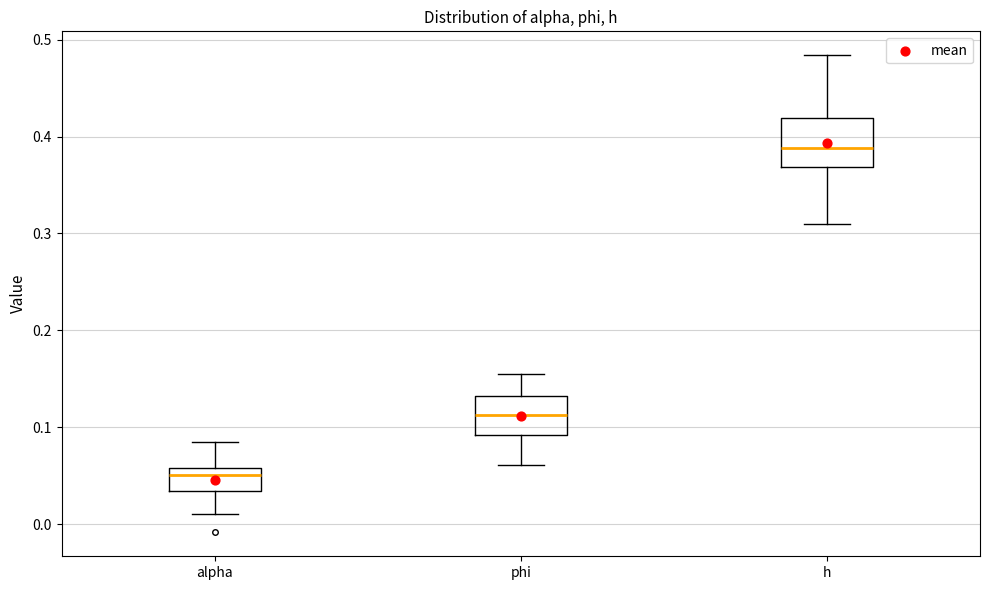

Where does the median line of the box for h sit on the y-axis? The values are not printed on the chart, so give them approximately, as read against the axis.

0.39